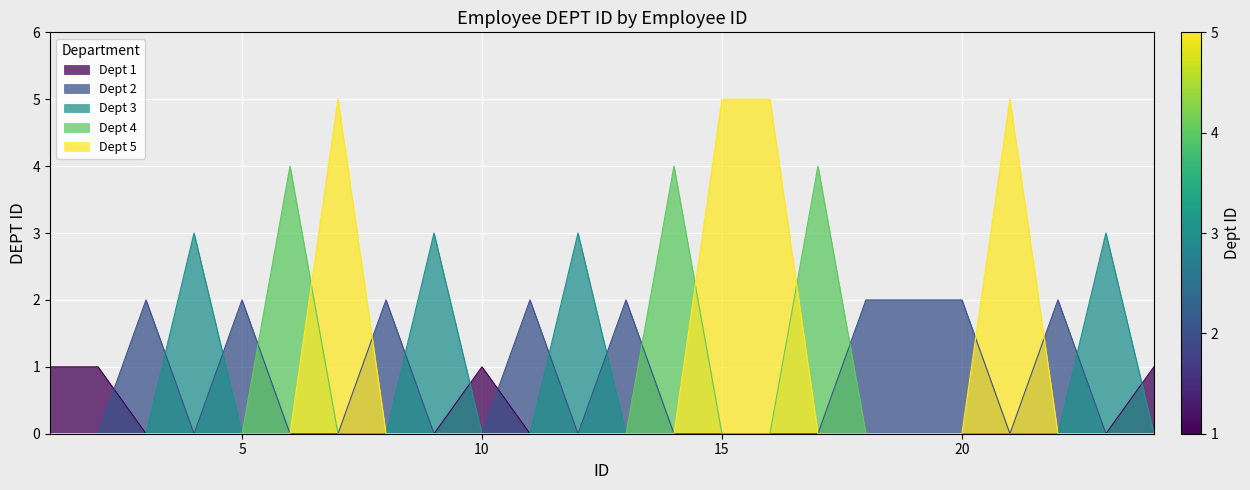

Is it true that Dept 5 equals 2 at 4?

False